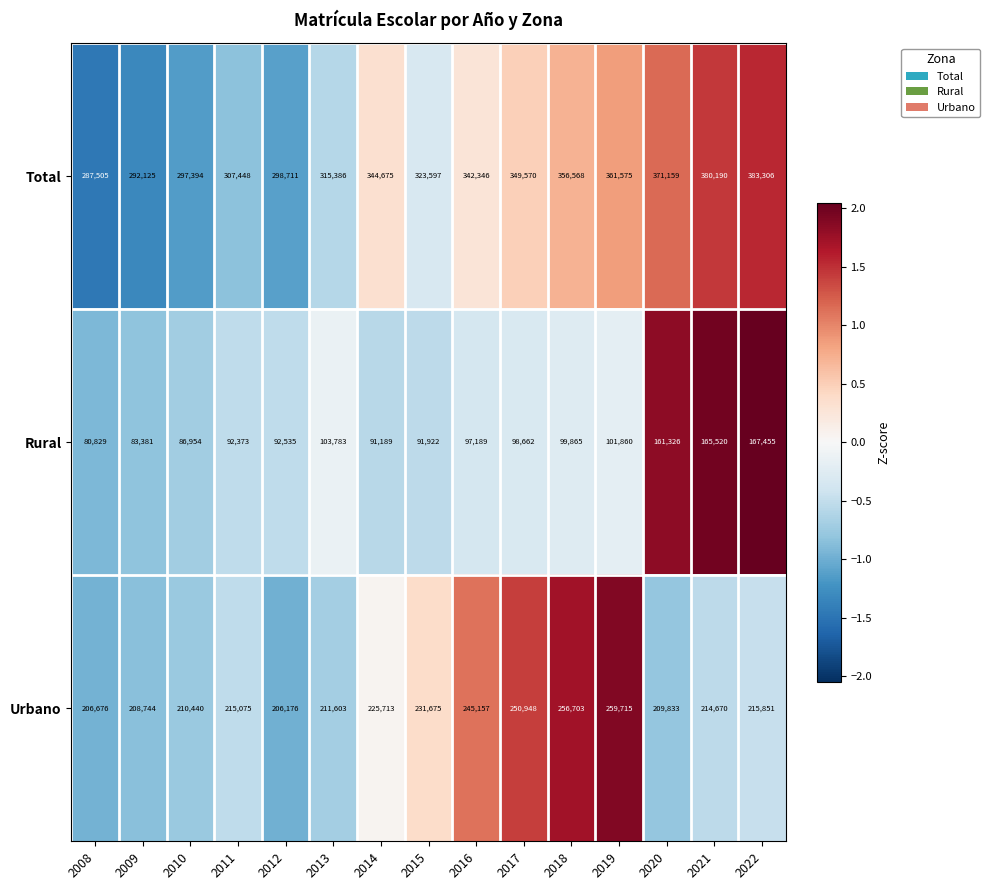

What is the smallest value displayed?

80829